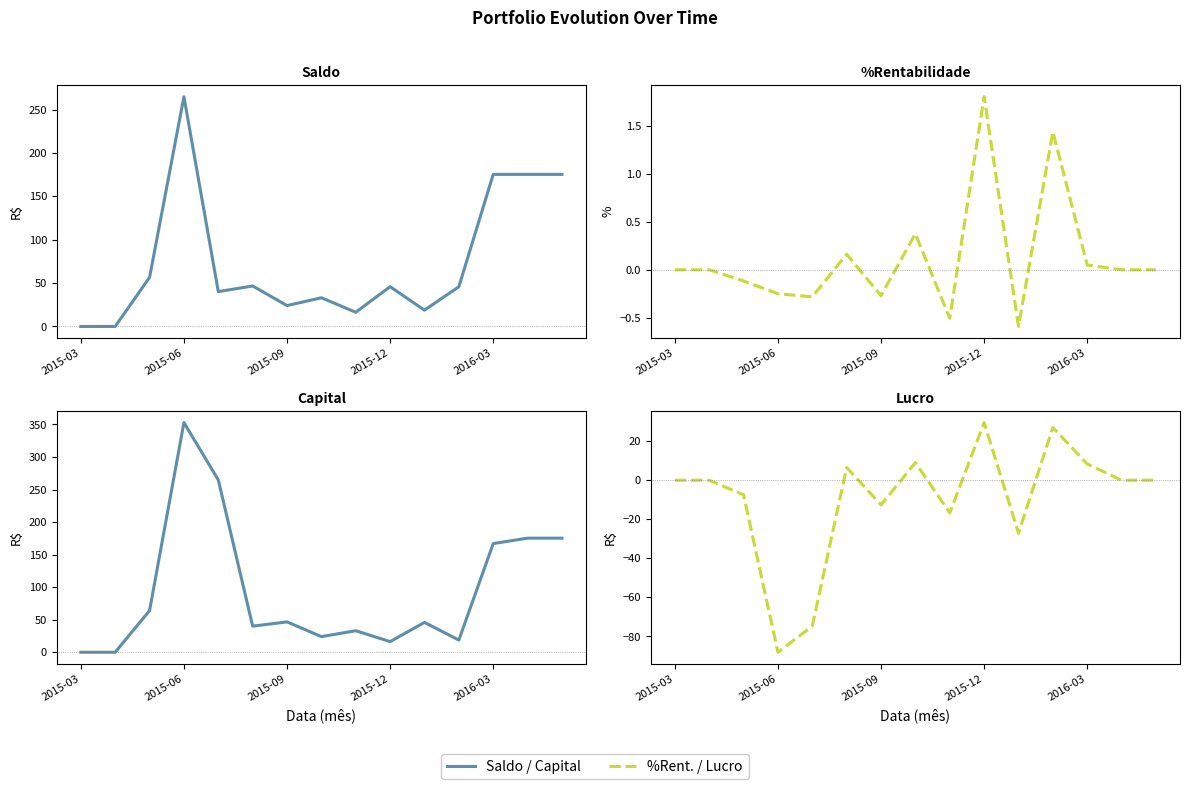

How many series are shown in this chart?

4